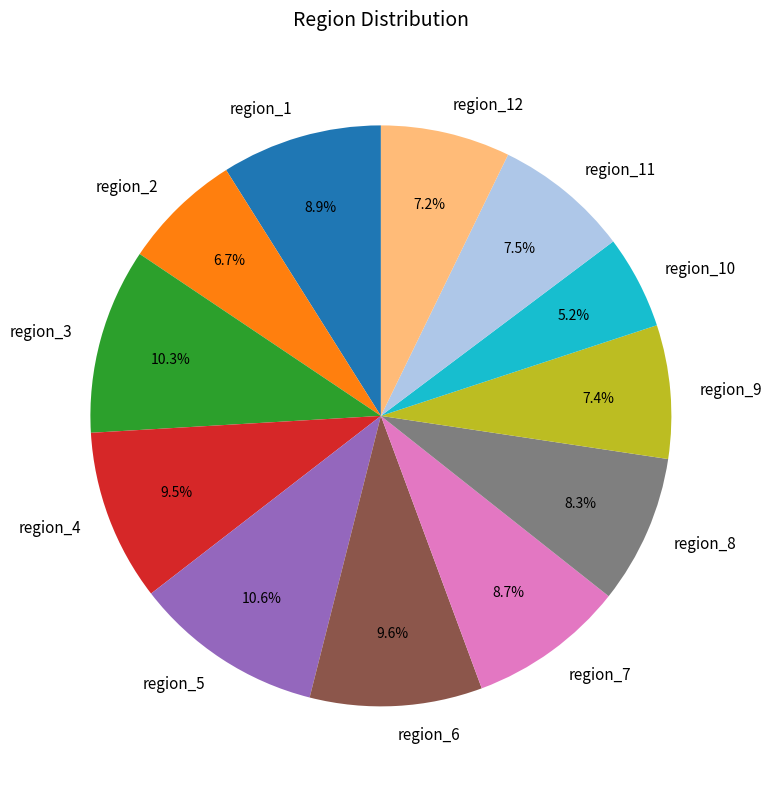

Is there a majority slice in this chart?

No